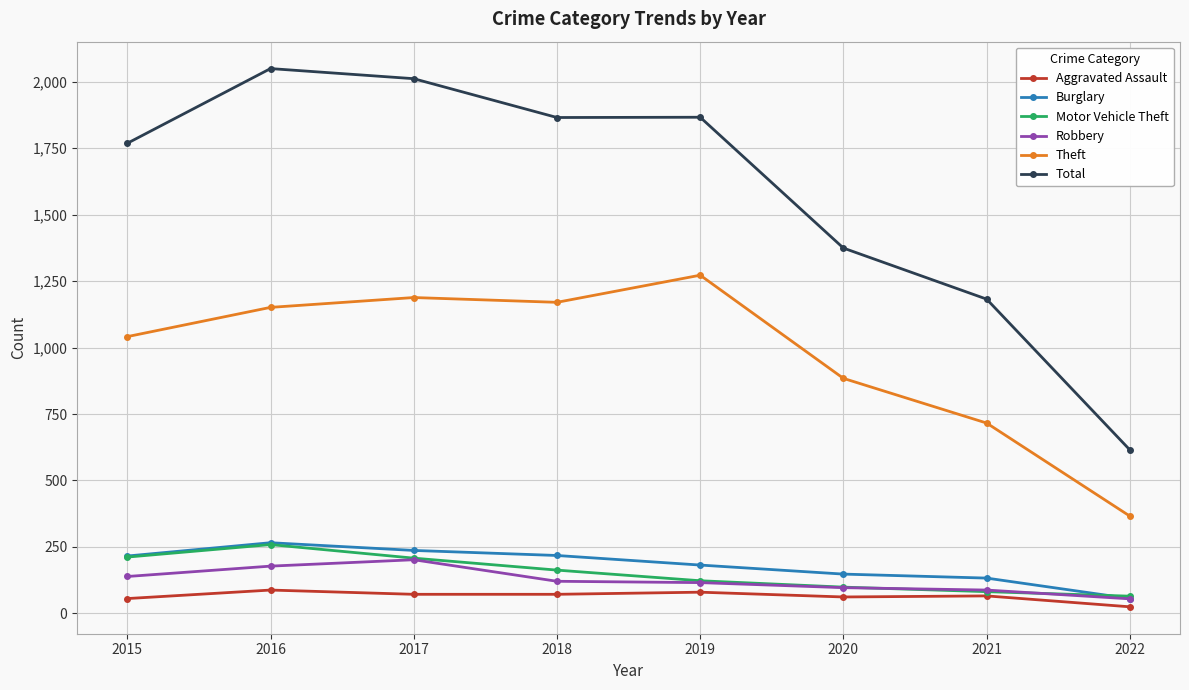

What is the difference between the maximum and minimum values in the Burglary series?

210